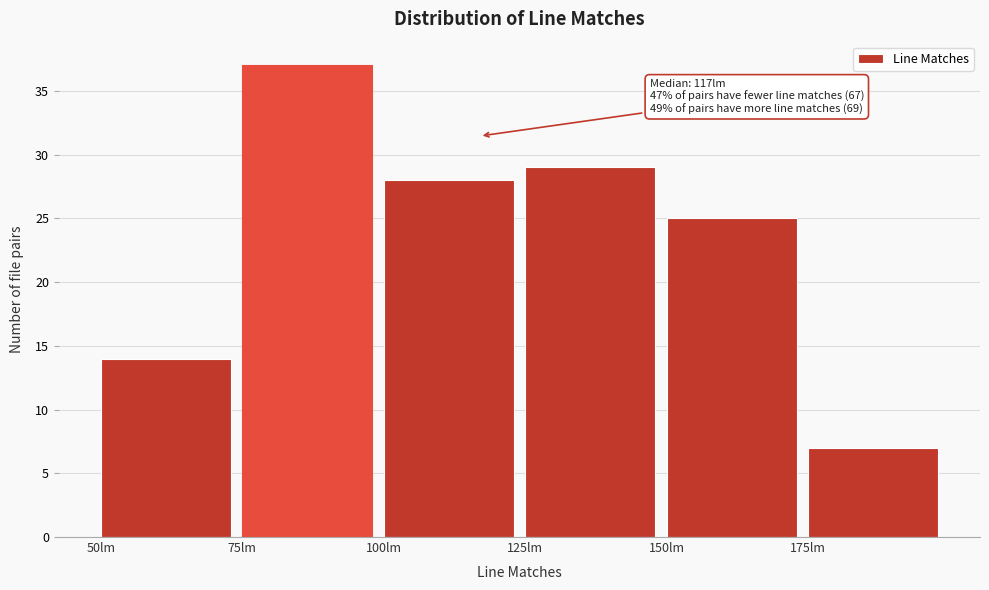

Which range on the x-axis has the tallest bar?

75 to 100